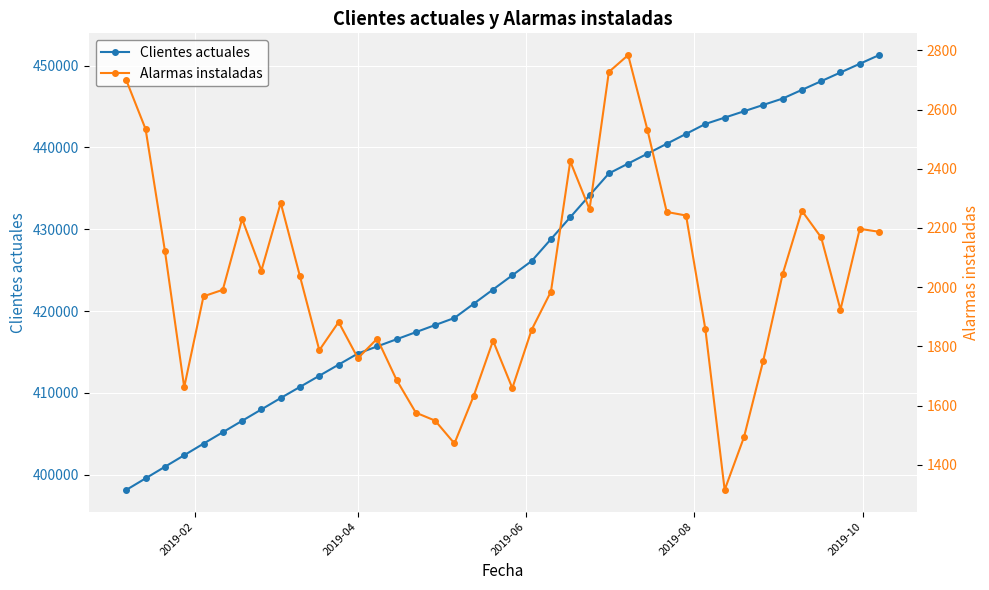

True or false: Clientes actuales has more than 0 points higher than both neighbors.

False